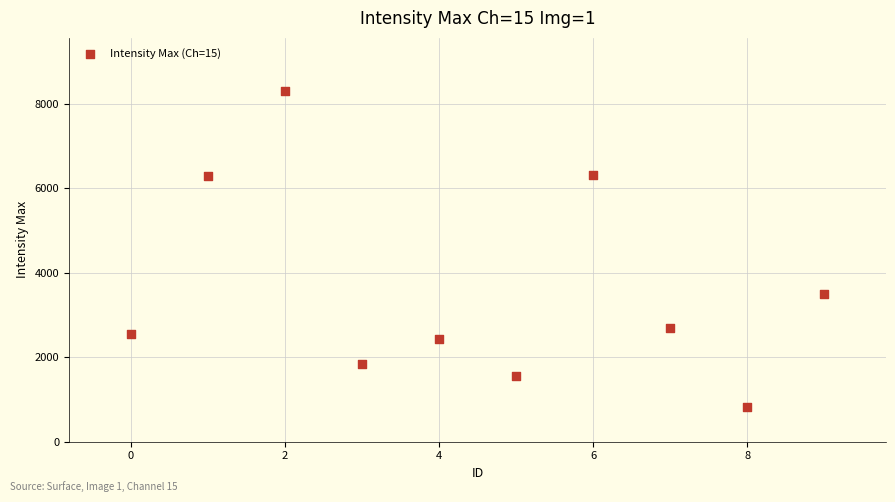

What Y value in the scatter plot is closest to 4569?

3483